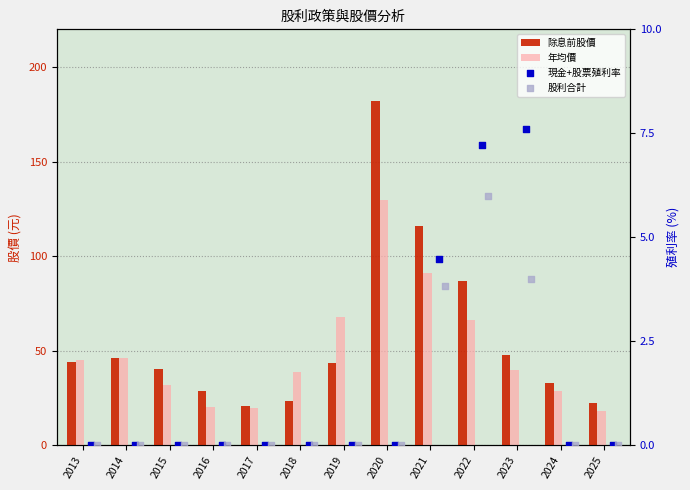

At which category is the sum across all series the highest?

2020